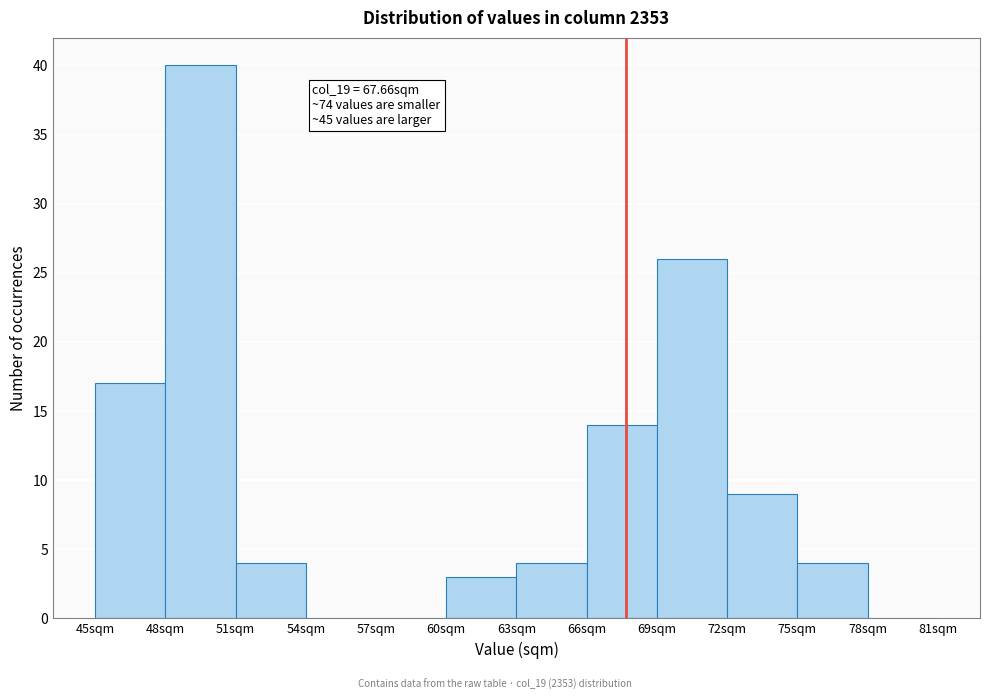

Which range on the x-axis has the tallest bar?

48 to 51